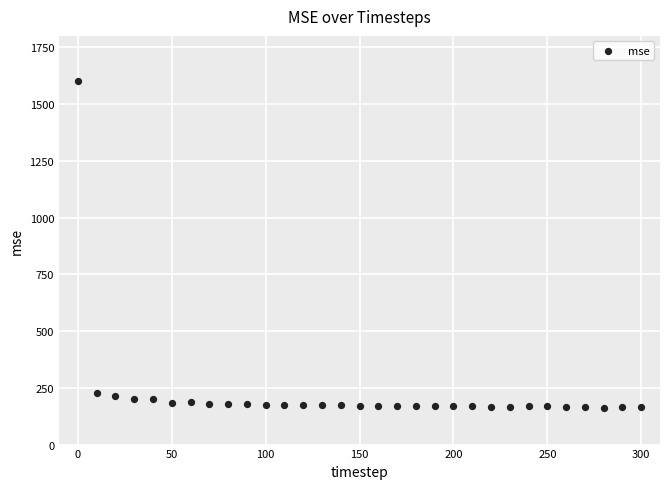

What is the range of X values (max minus min)?

300.0